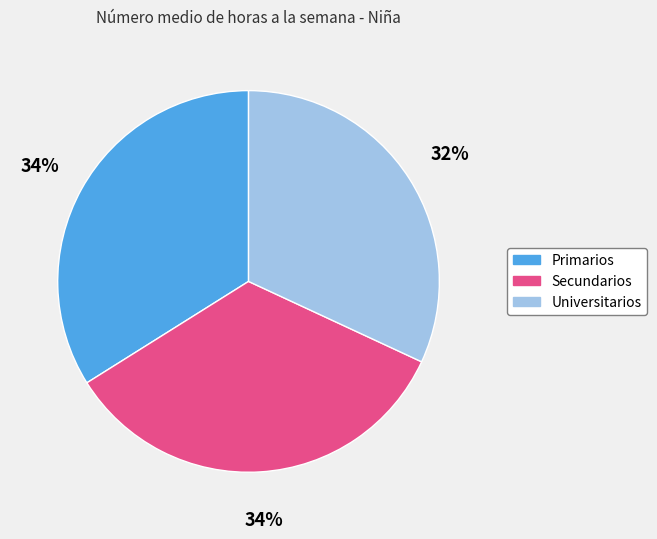

To the nearest percent, what is the difference between the largest and smallest slice percentages?

2%